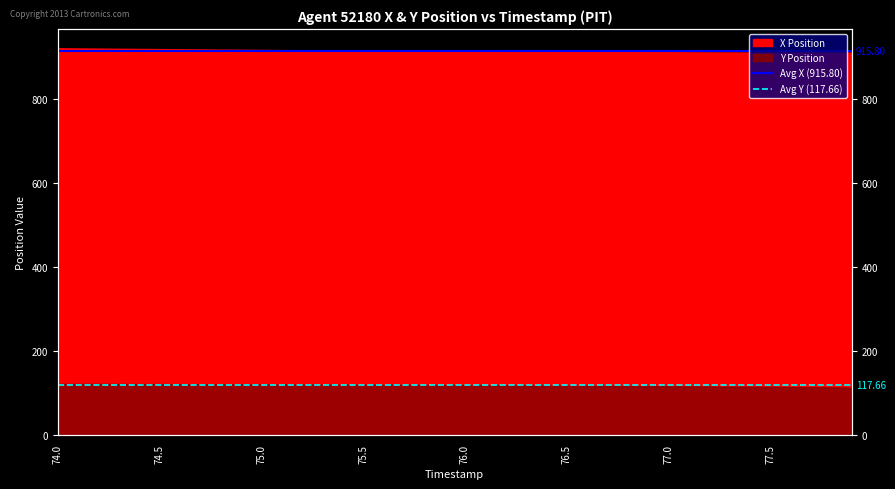

How many distinct data groups are displayed?

2